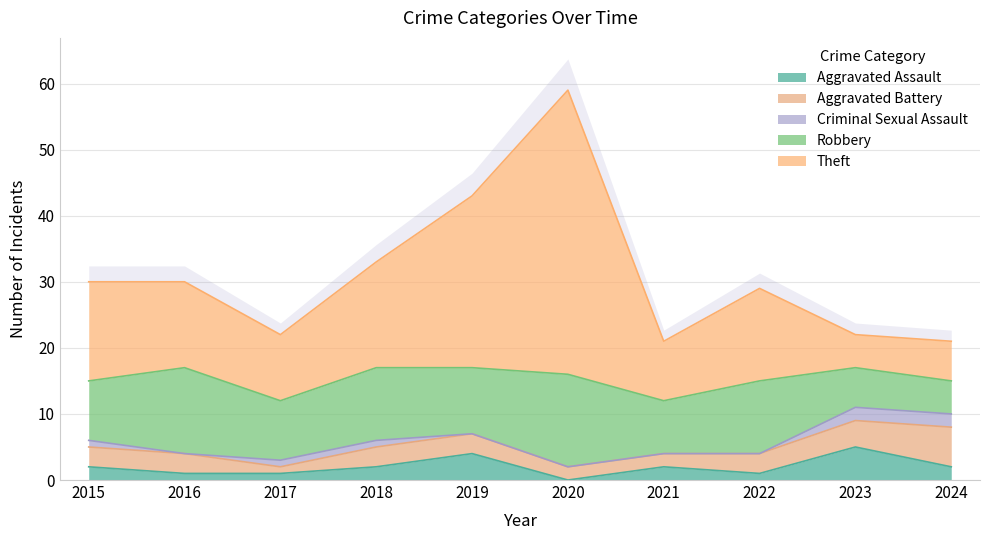

What is the average value of the Criminal Sexual Assault series?

1